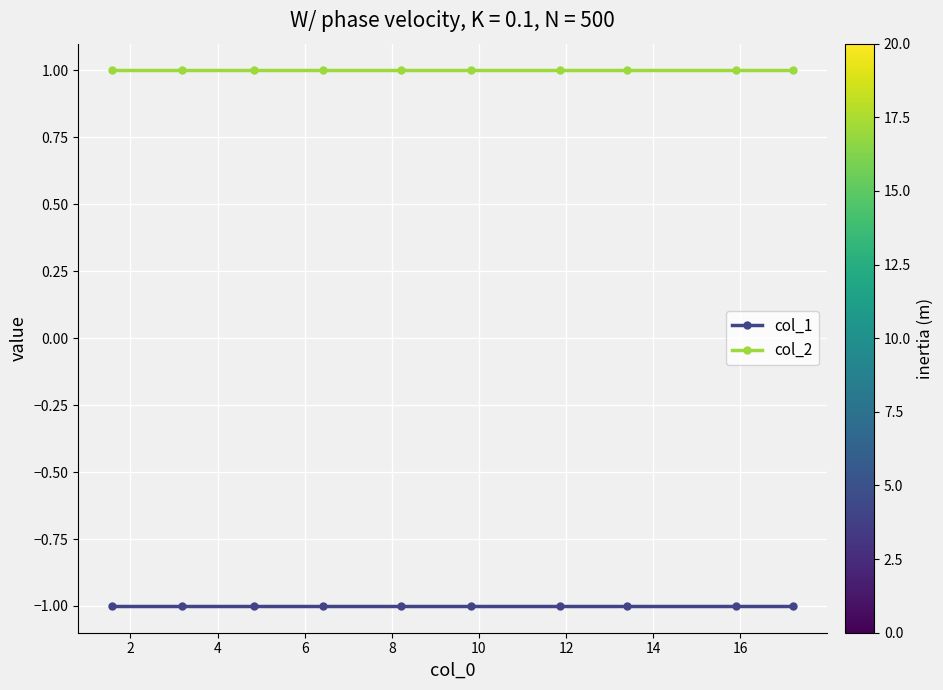

What is the smallest value displayed?

-1